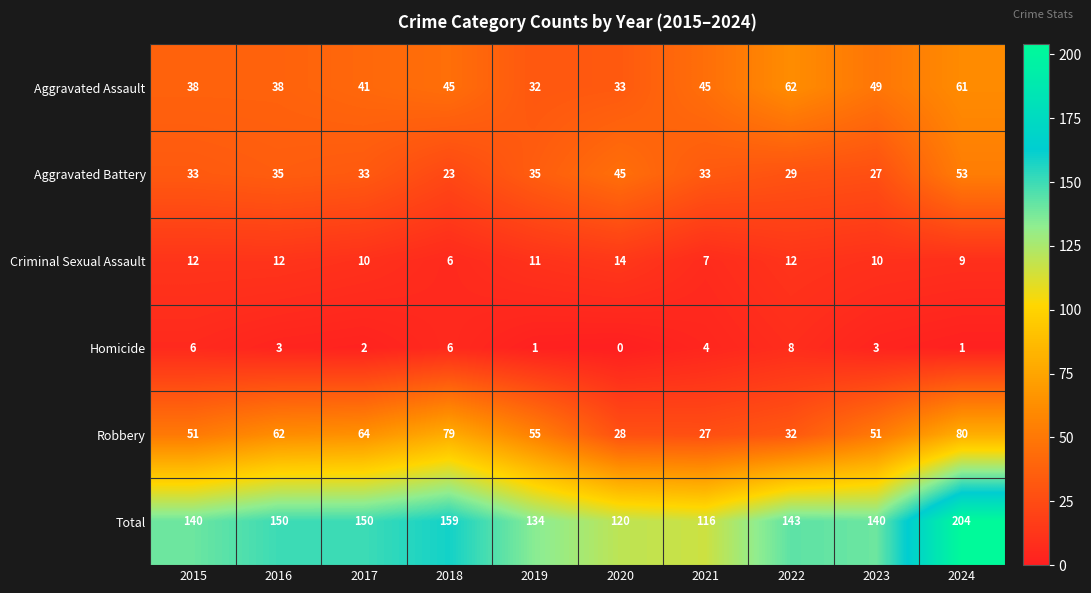

At how many categories does at least one series exceed 81?

10